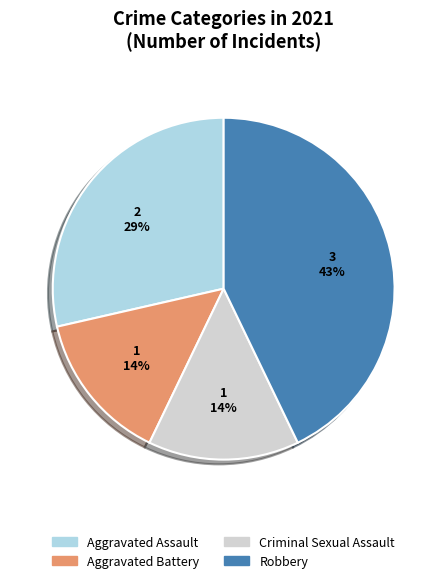

Does Robbery represent more than half of the total?

No